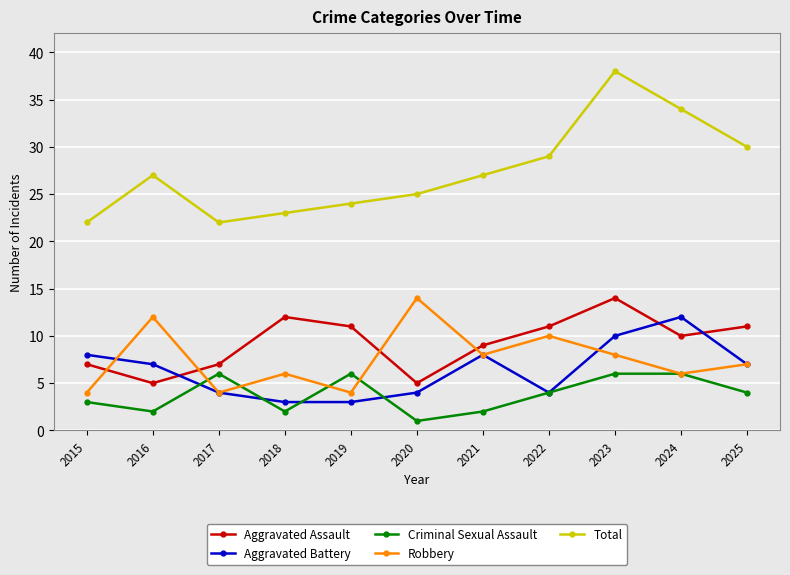

How many Aggravated Battery values are between 4 and 8?

7